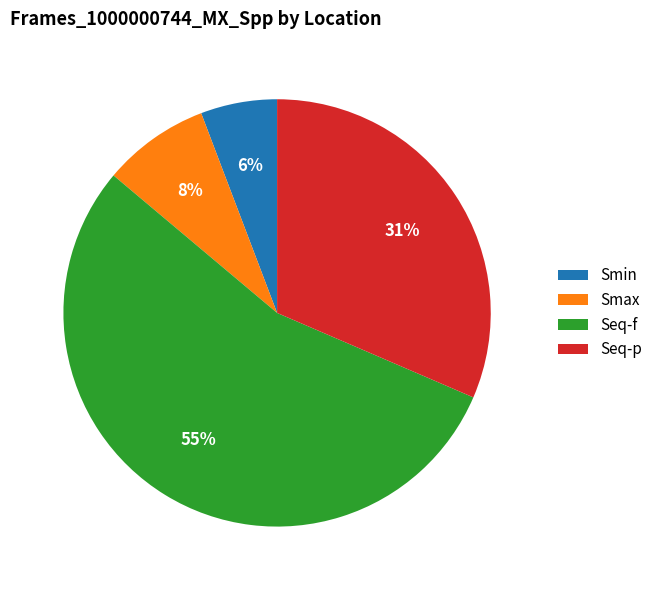

Approximately how many times larger is the value at Smax compared to Seq-p?

0.3